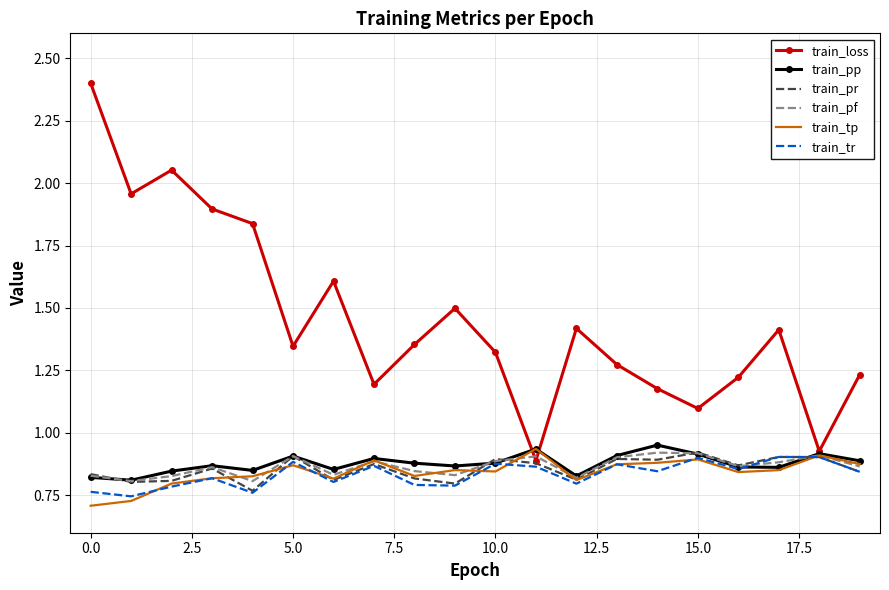

Which series has the largest total across all categories?

train_loss